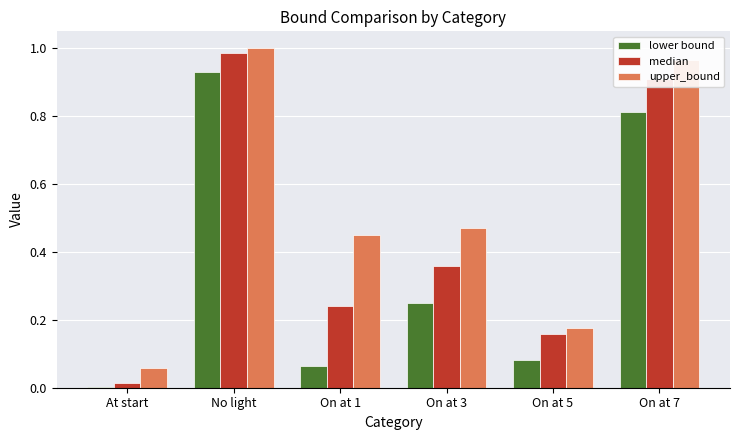

Is the value of upper_bound at On at 5 greater than the value of lower bound at On at 5?

Yes